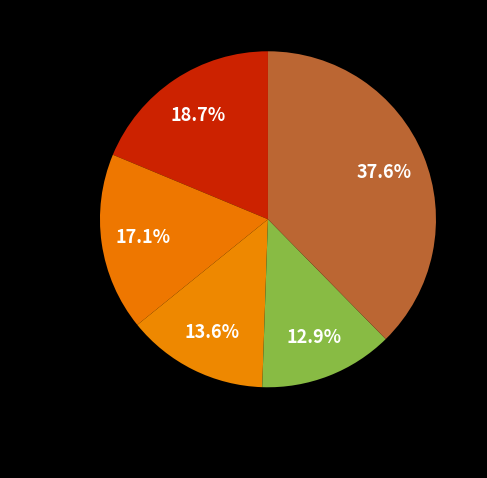

Which slice is the largest?

Ruhuna